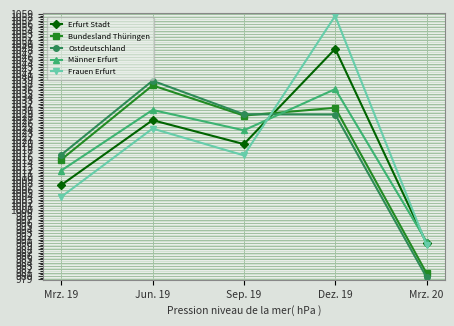

Which category has the highest value across all series?

Dez. 19